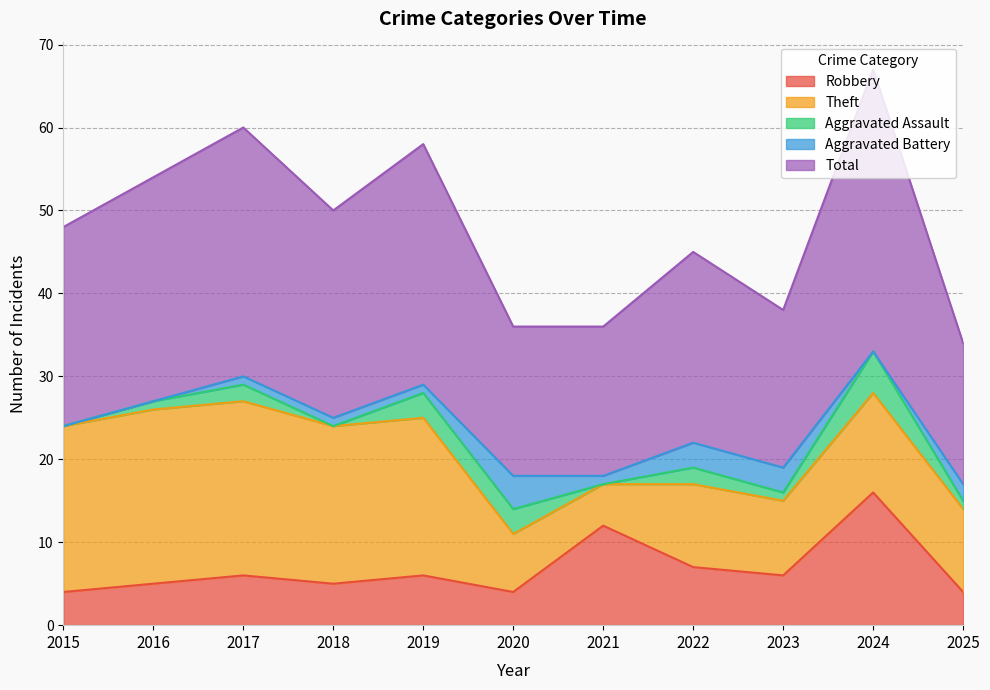

How many data points in Robbery are less than 6?

5